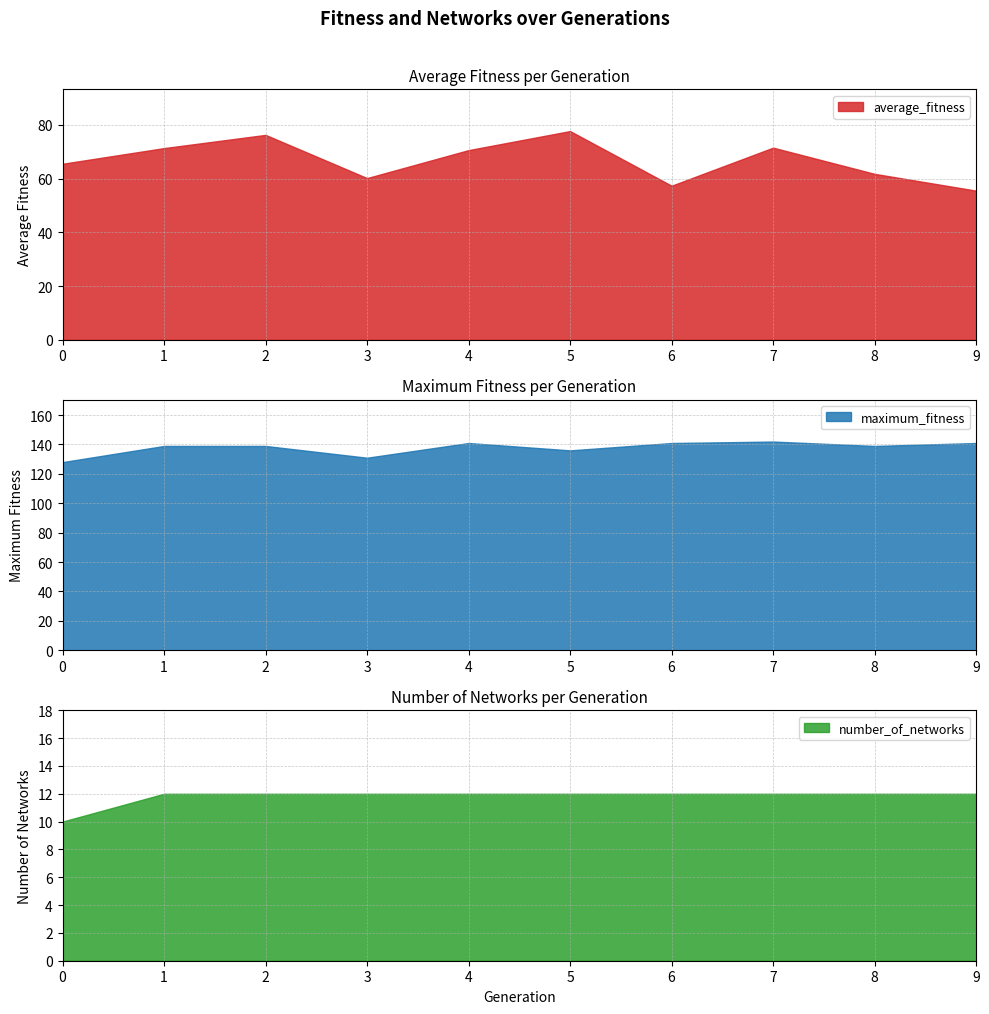

True or false: average_fitness and maximum_fitness intersect in this chart.

False